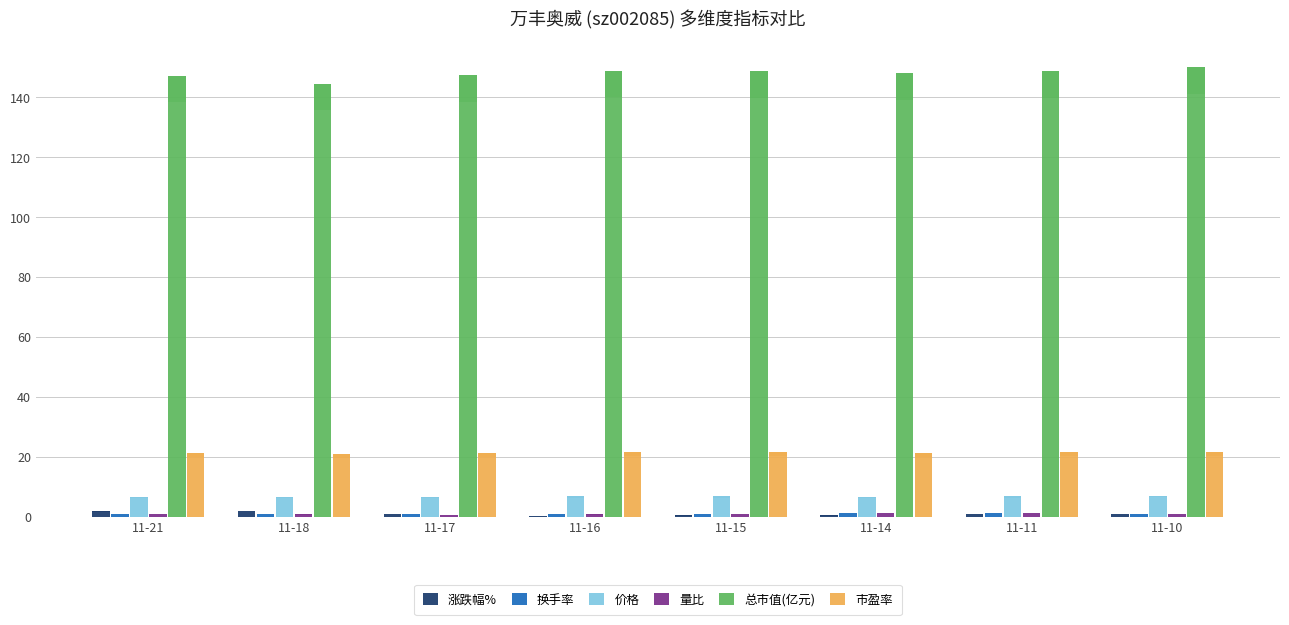

What is the total value across all series at 11-21?

178.9